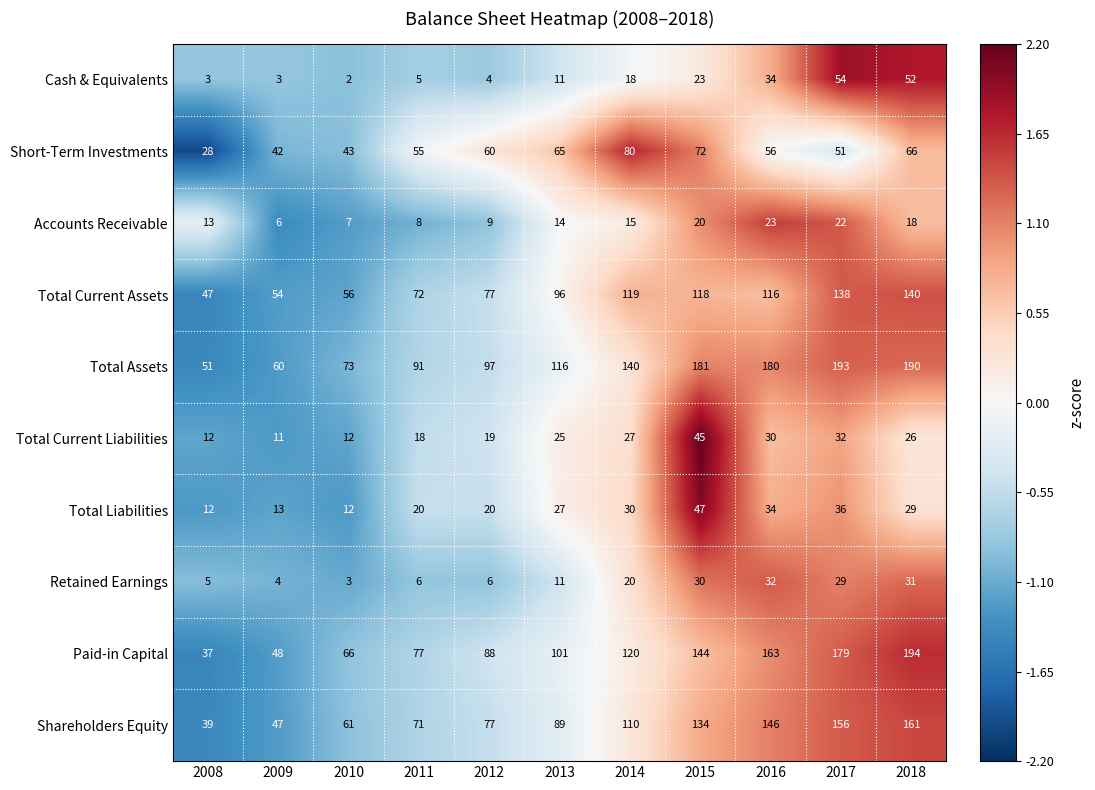

What is the minimum value for Paid-in Capital?

37